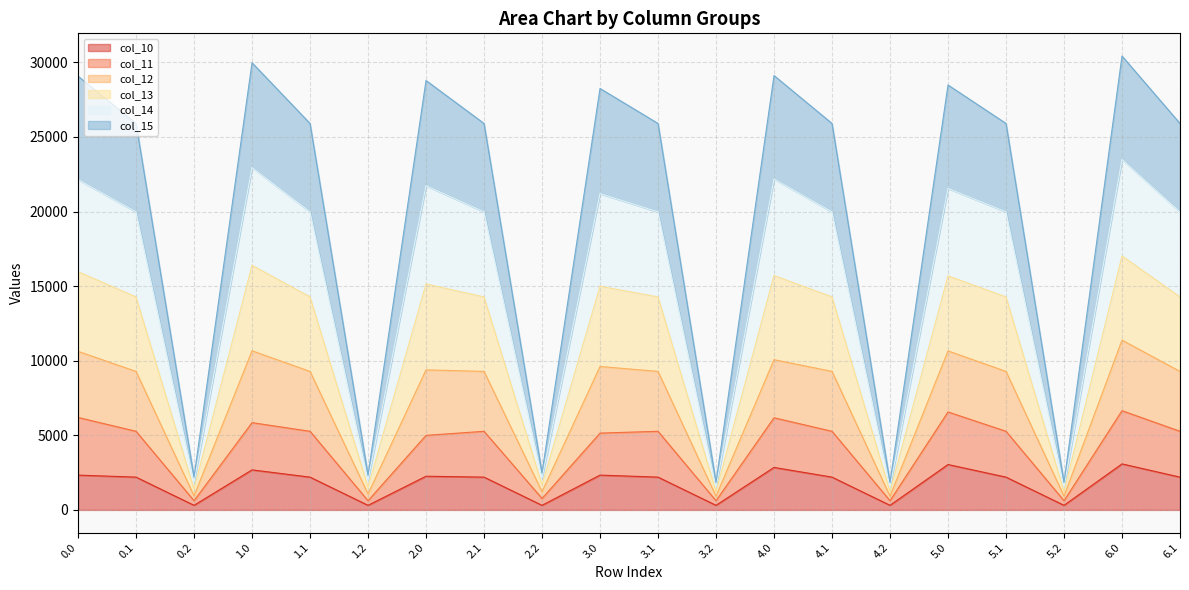

Does the chart have visible grid lines?

Yes